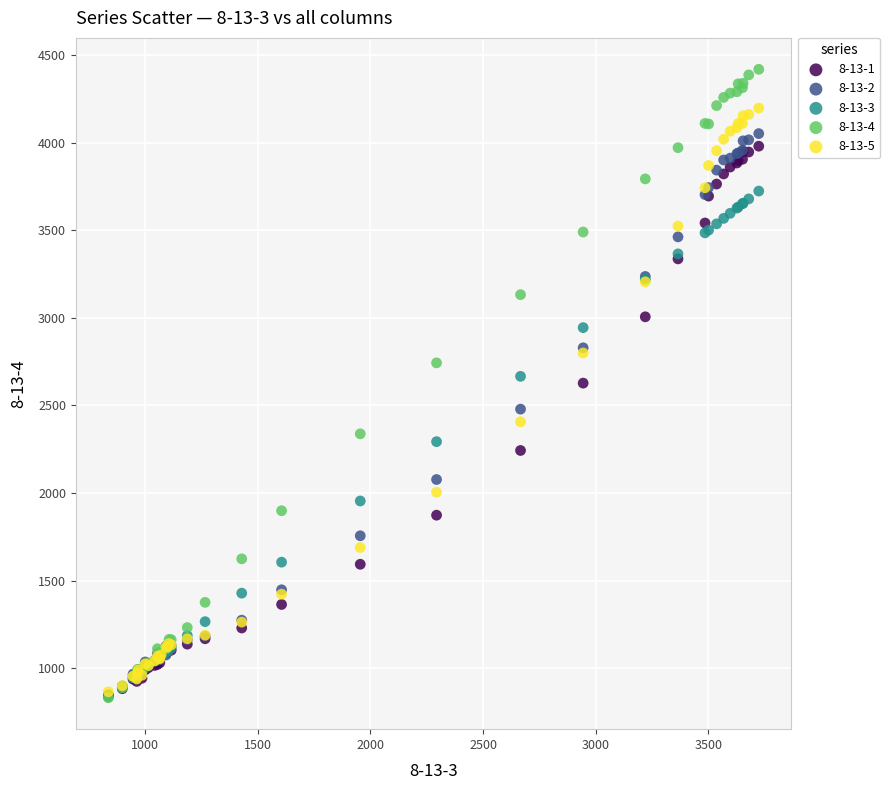

Which series reaches the maximum Y coordinate?

8-13-4